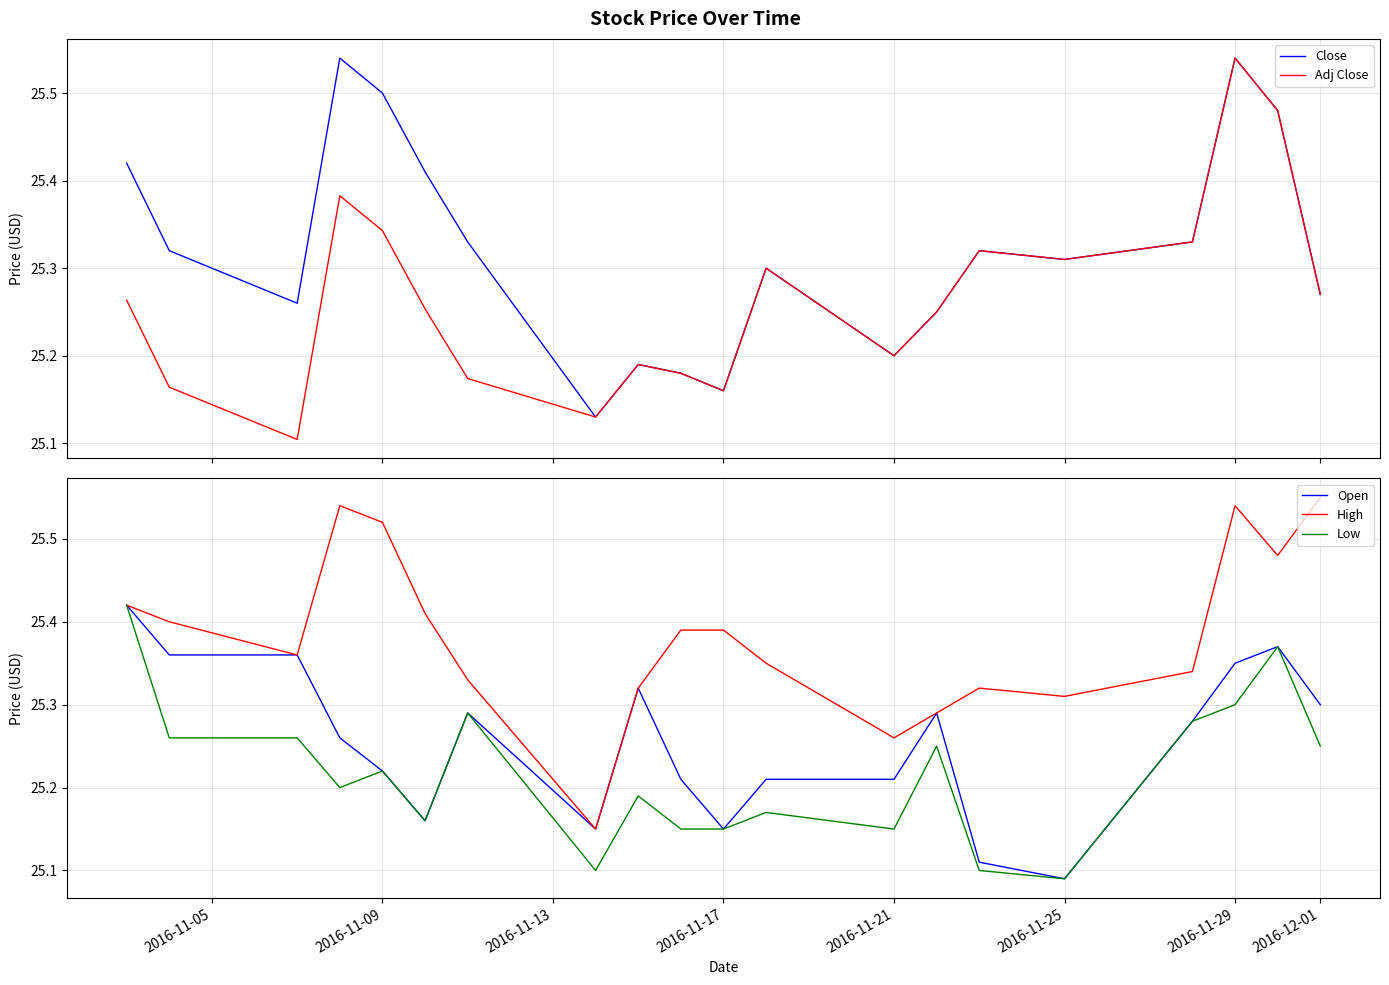

What are all the series names shown in the legend?

Close, Adj Close, Open, High, Low